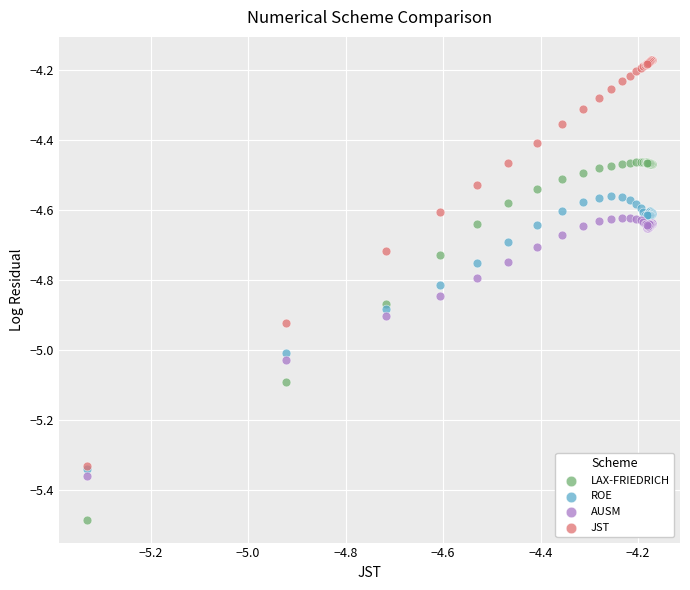

Which series contains the highest Y value?

JST